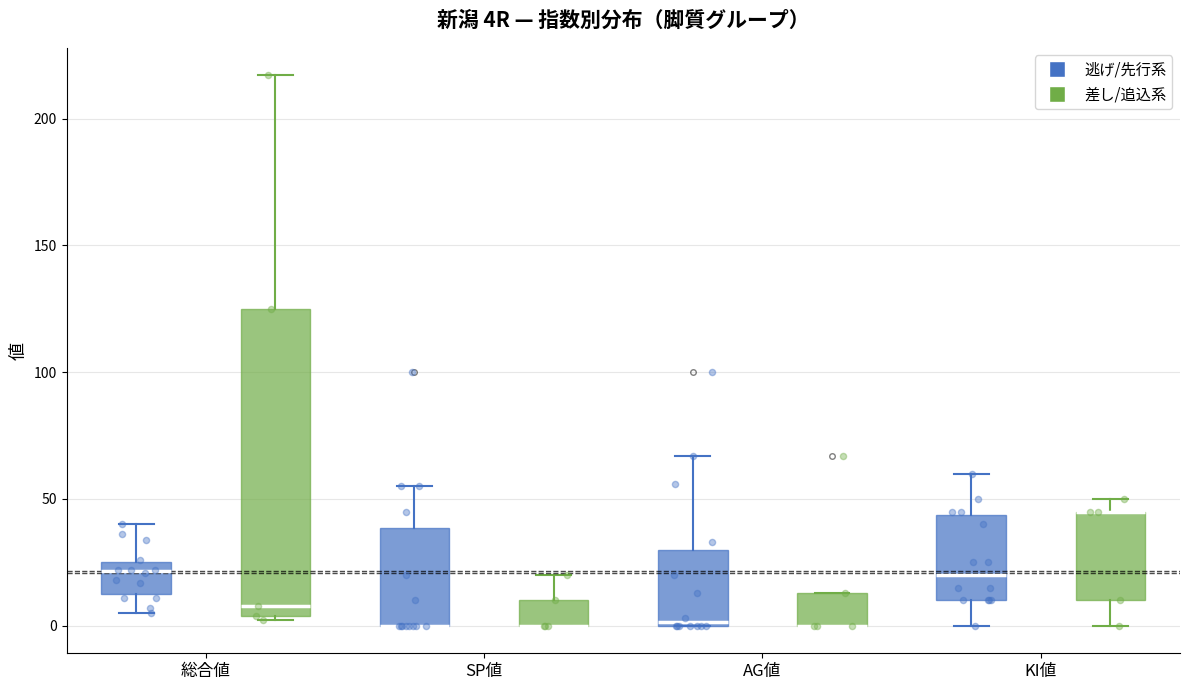

Where does the upper whisker of the box for SP値 (逃げ/先行系) end on the y-axis? The values are not printed on the chart, so give them approximately, as read against the axis.

55